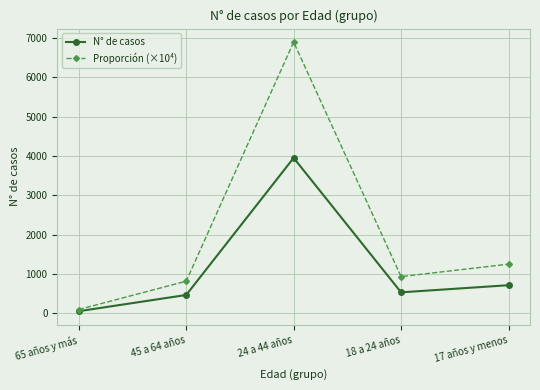

What is the label of the 3rd point from the left?

24 a 44 años